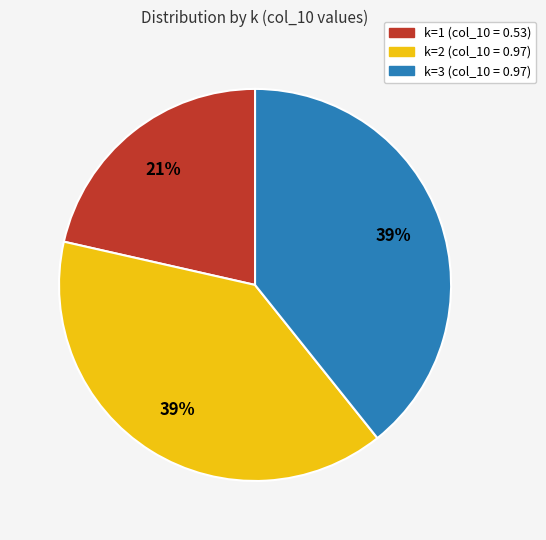

To the nearest percent, what portion does k=1 represent?

21%